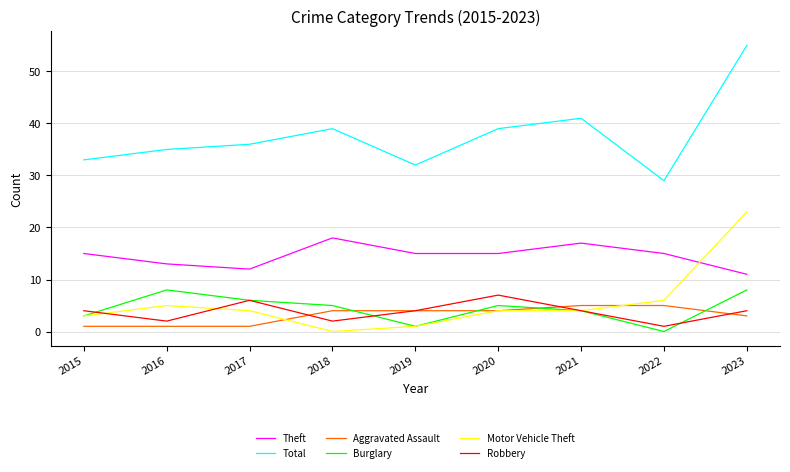

Which series has the largest range (max minus min)?

Total